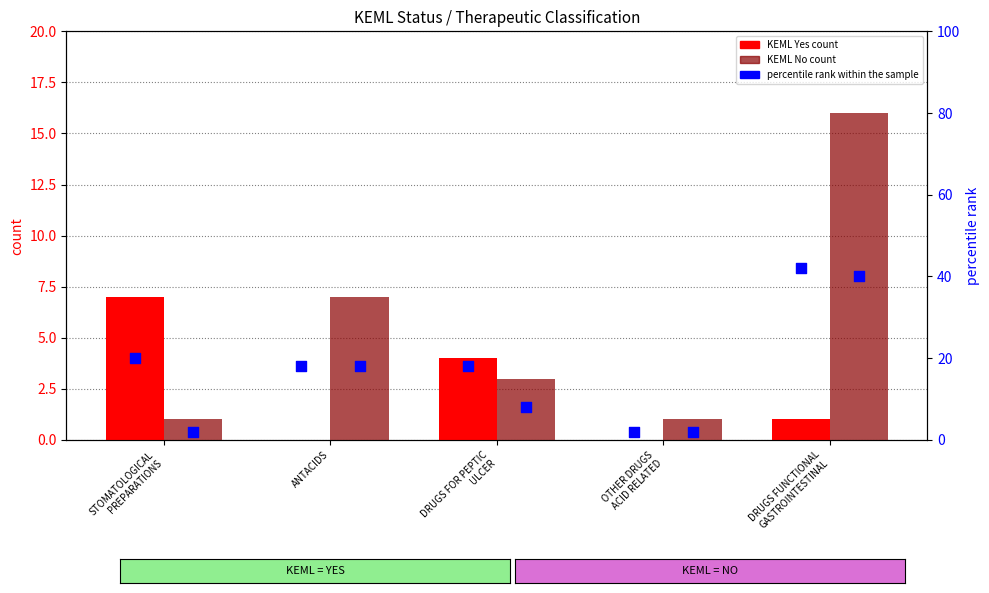

Which series has the largest Y range (max minus min)?

percentile rank within the sample